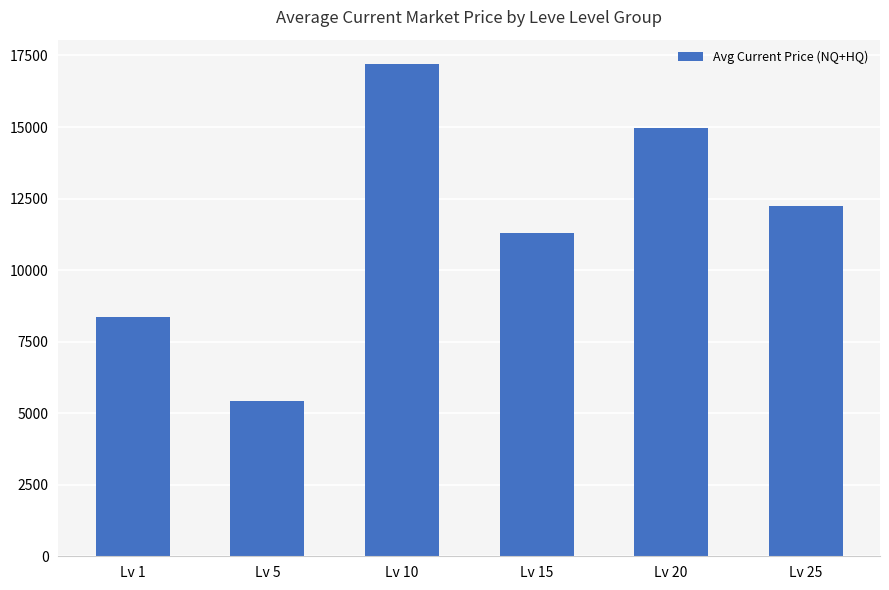

Reading left to right, list all the values displayed in this chart.

Lv 1=8359	Lv 5=5440	Lv 10=17193	Lv 15=11294	Lv 20=14951	Lv 25=12237